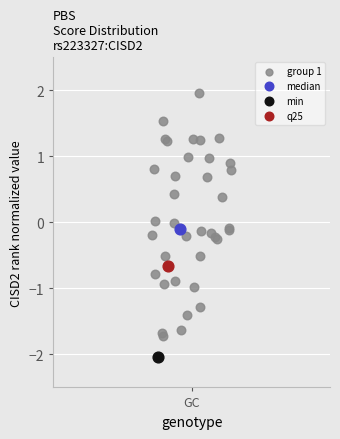

What are all the series names shown in the legend?

group 1, median, min, q25